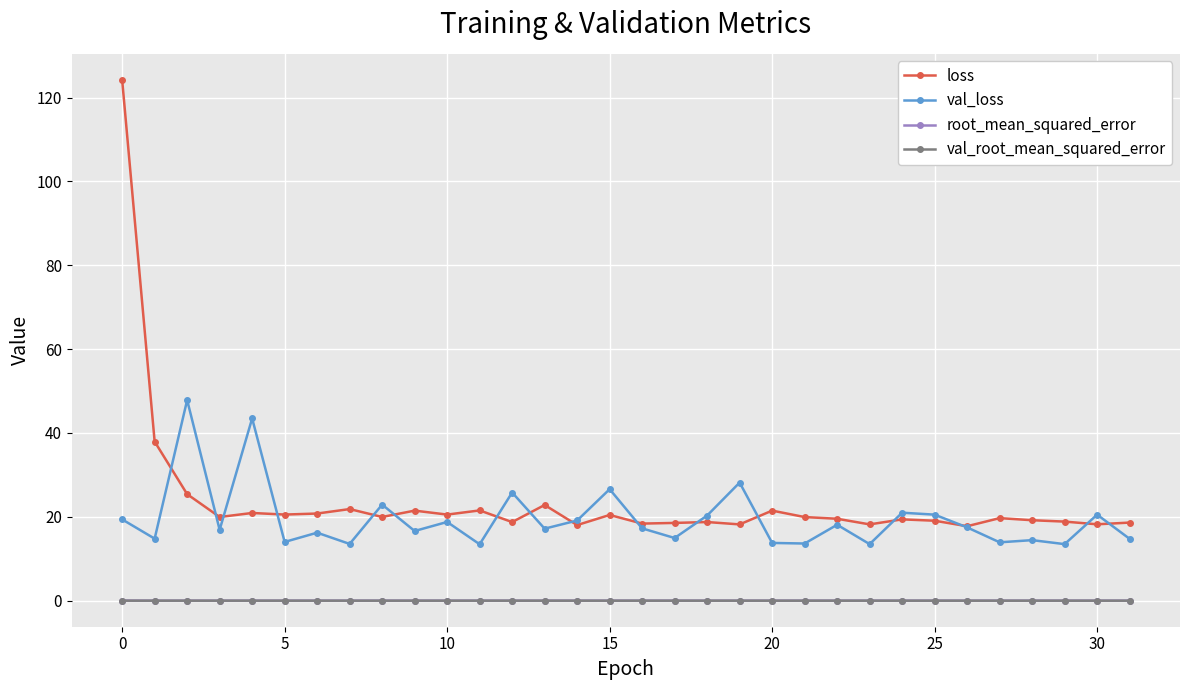

Which series has the widest spread of values?

loss